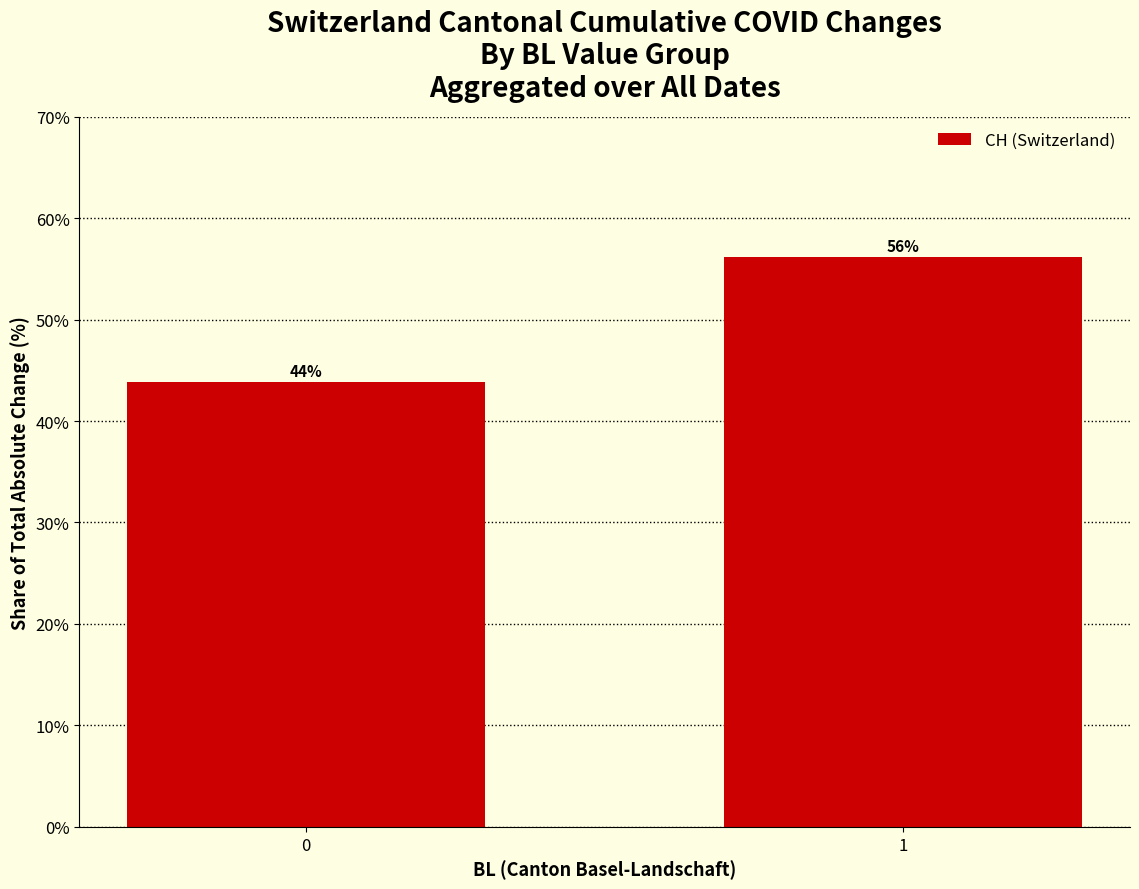

The value at 1 is 21.5. True or false?

False